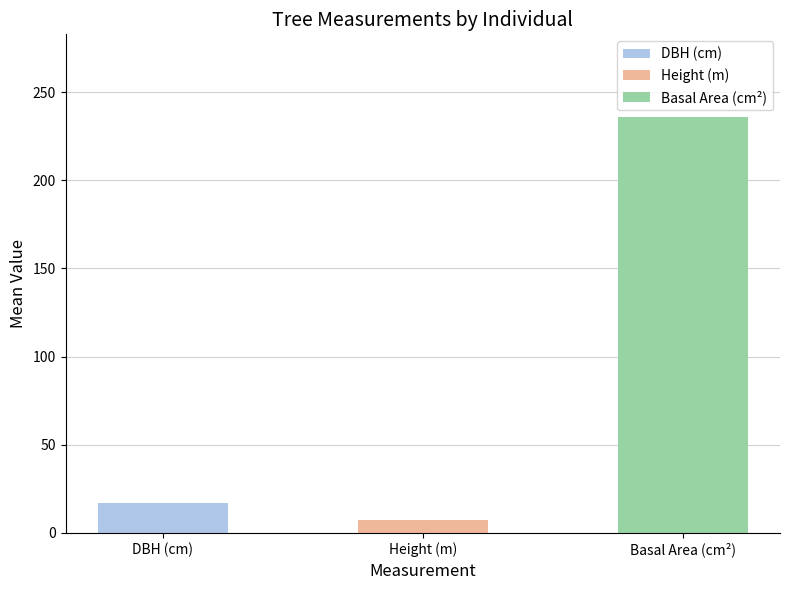

Where is the data nearest to the value 121?

DBH (cm)